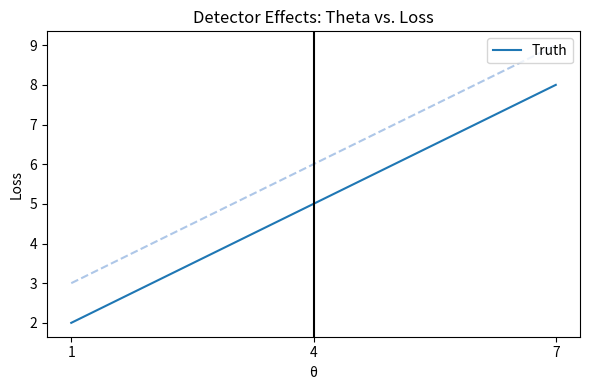

The Y series shows 8 at 7. True or false?

True